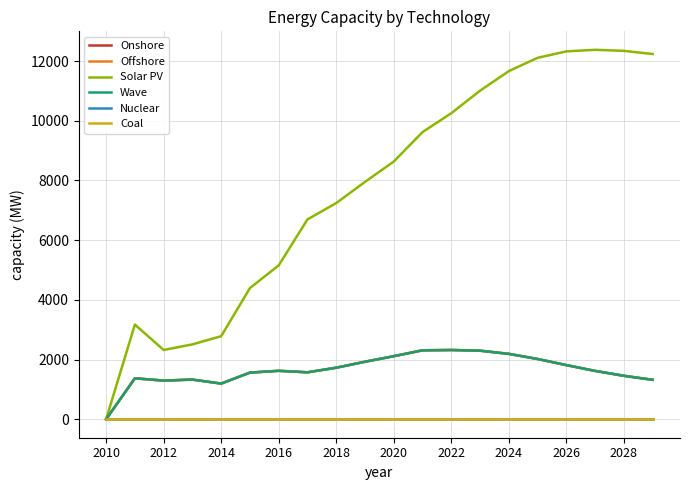

Is this an area chart (filled region under the line)?

No